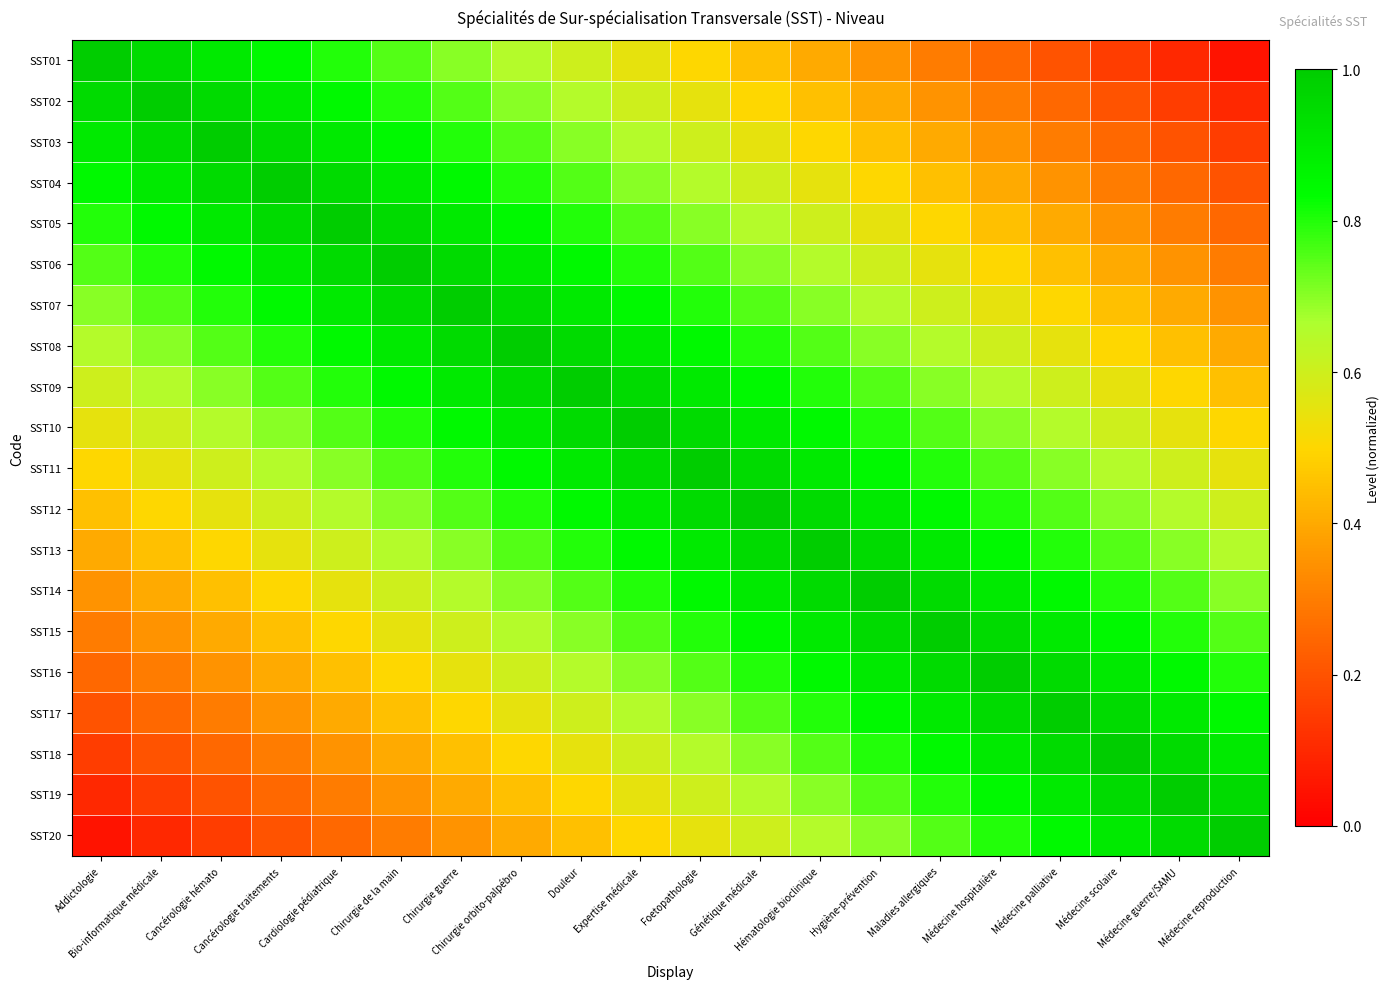

Count the number of categories in the chart.

20